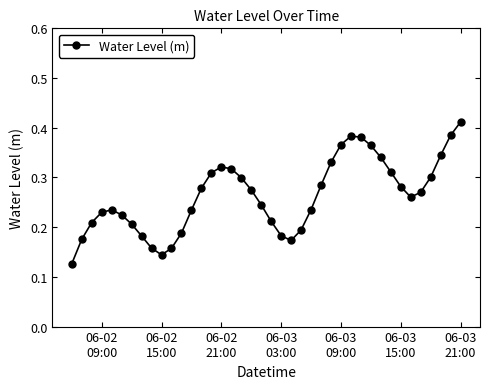

What is the sum of all values?

10.5